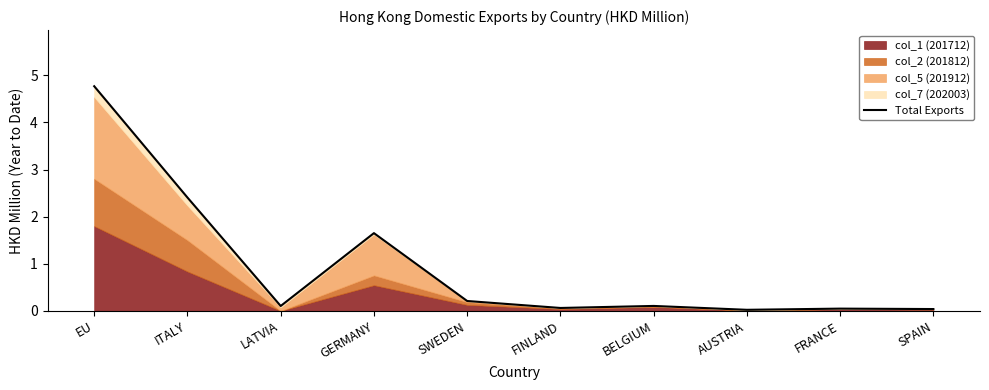

List the labels in order of value, smallest first.

AUSTRIA, SPAIN, FRANCE, FINLAND, LATVIA, BELGIUM, SWEDEN, GERMANY, ITALY, EU